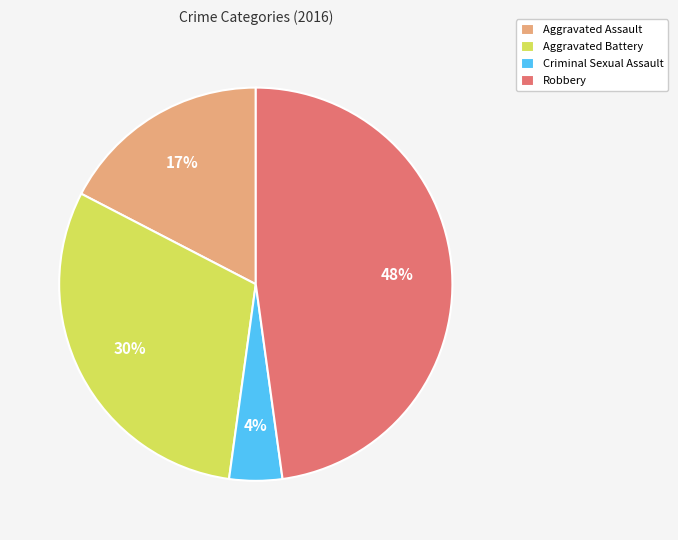

Is there a majority slice in this chart?

No